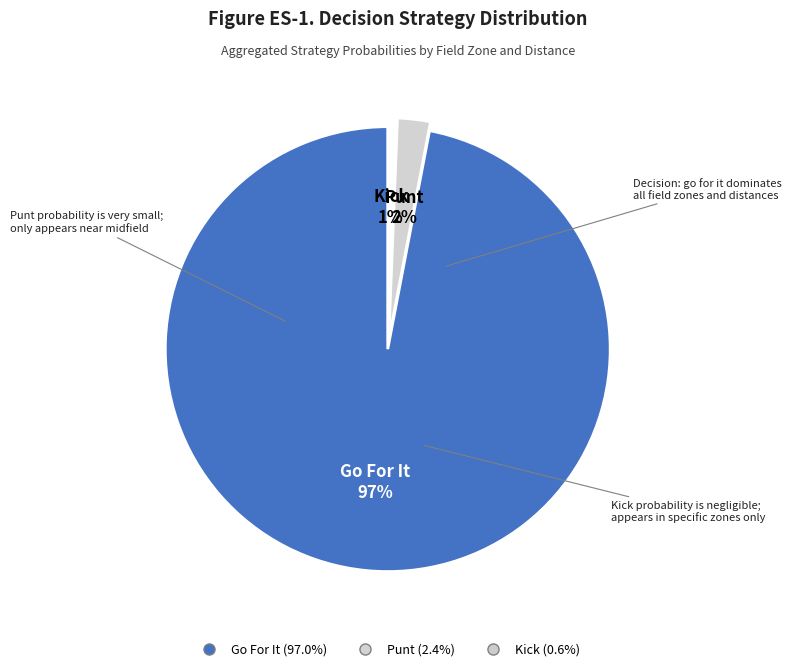

Is there any slice that represents more than half of the pie?

Yes